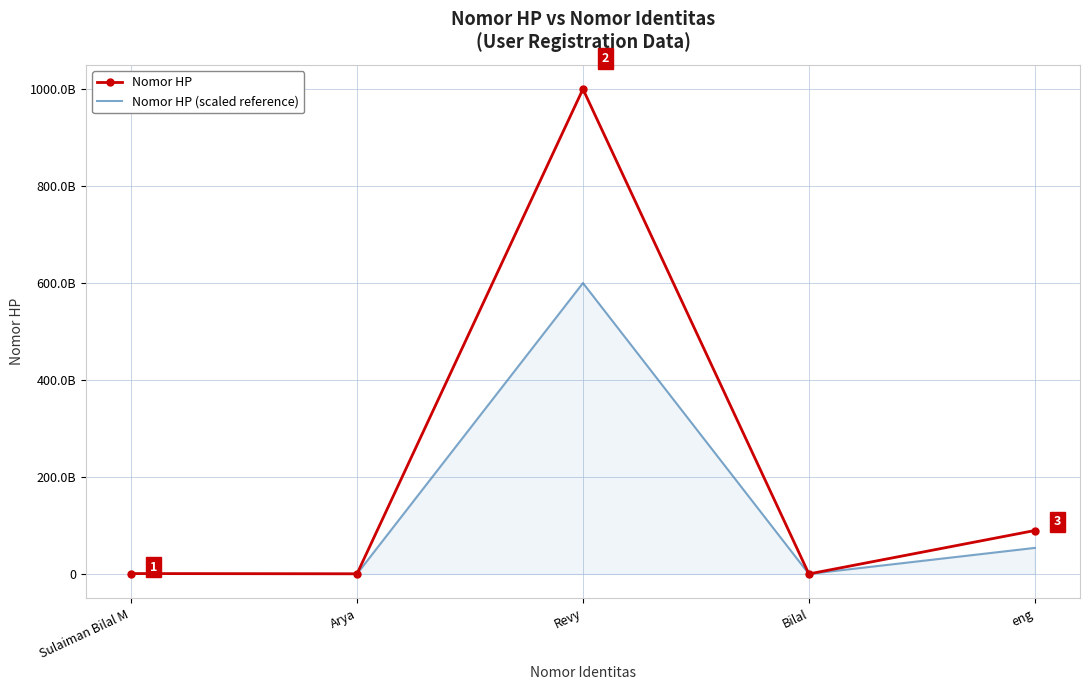

What are all the series names shown in the legend?

Nomor HP, Nomor HP (scaled reference)